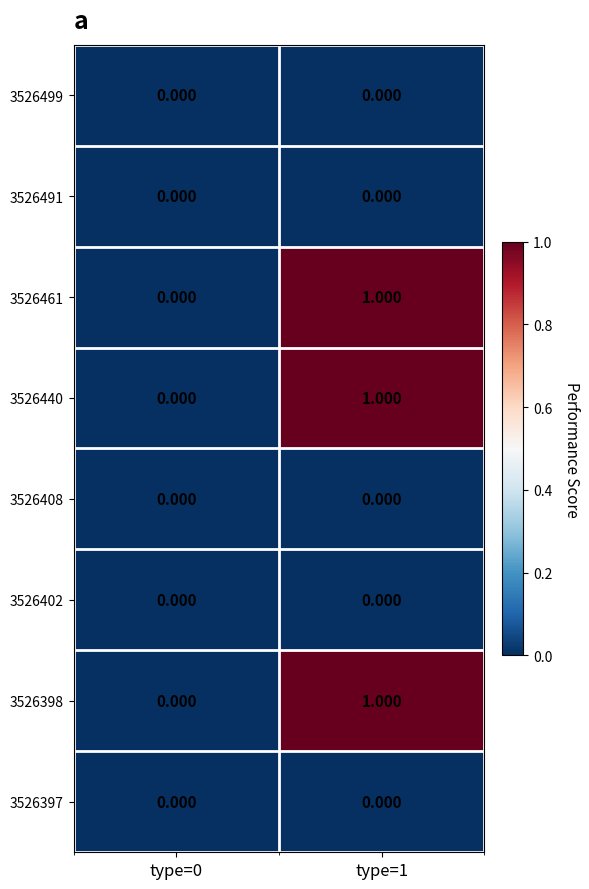

Is the value of 3526398 at type=1 greater than the value of 3526499 at type=0?

Yes